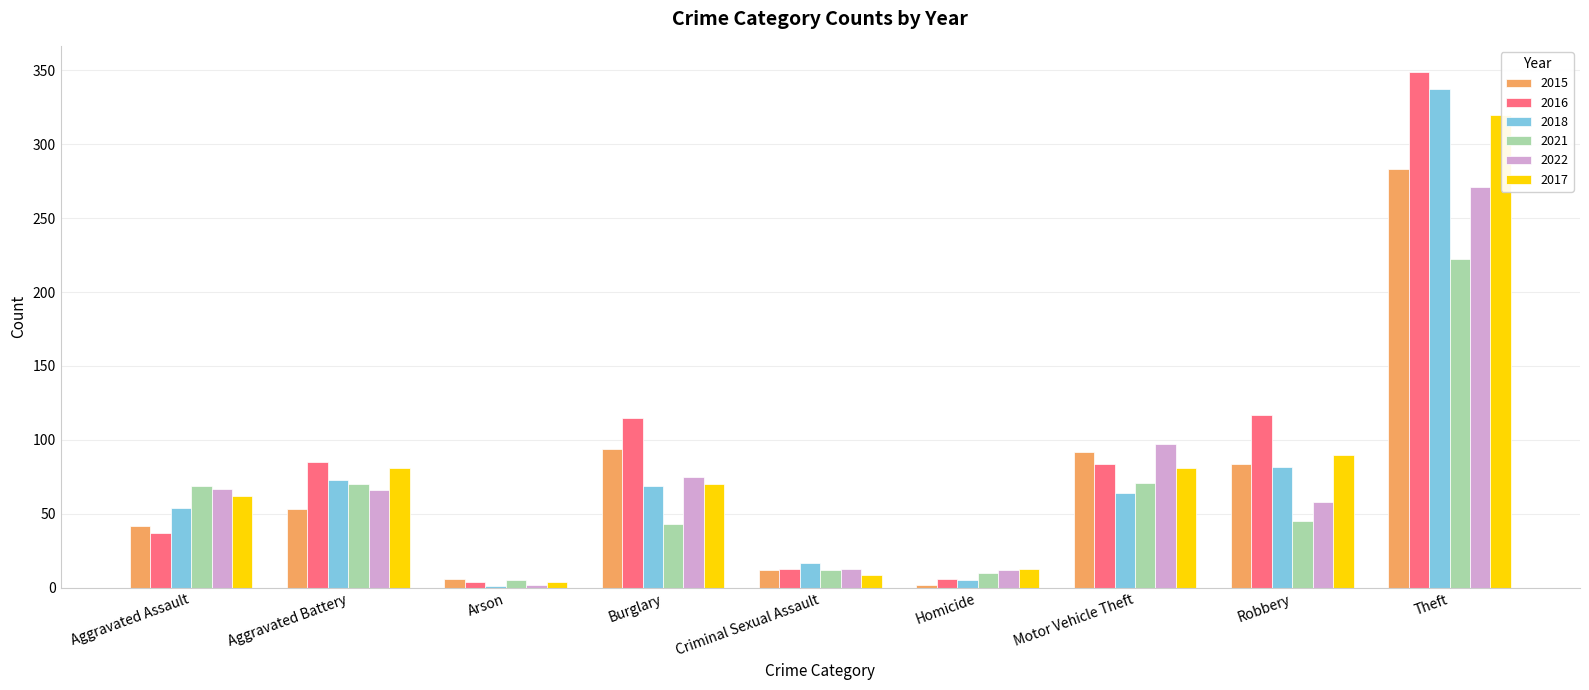

Are the bars grouped side by side (vs. stacked)?

Yes